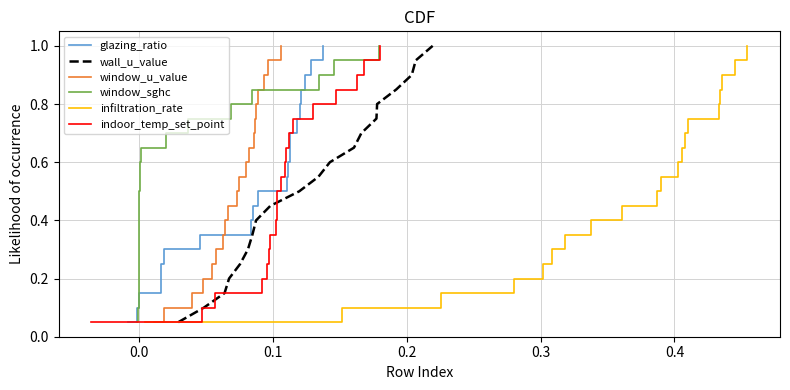

What is the highest value of the wall_u_value series?

1.0